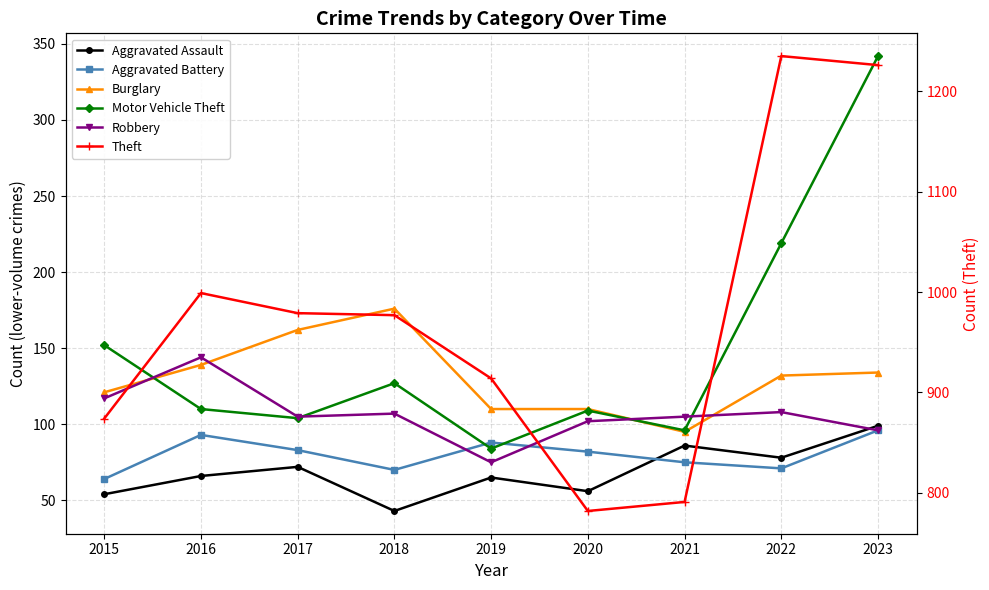

What is the maximum value shown in the chart?

1235